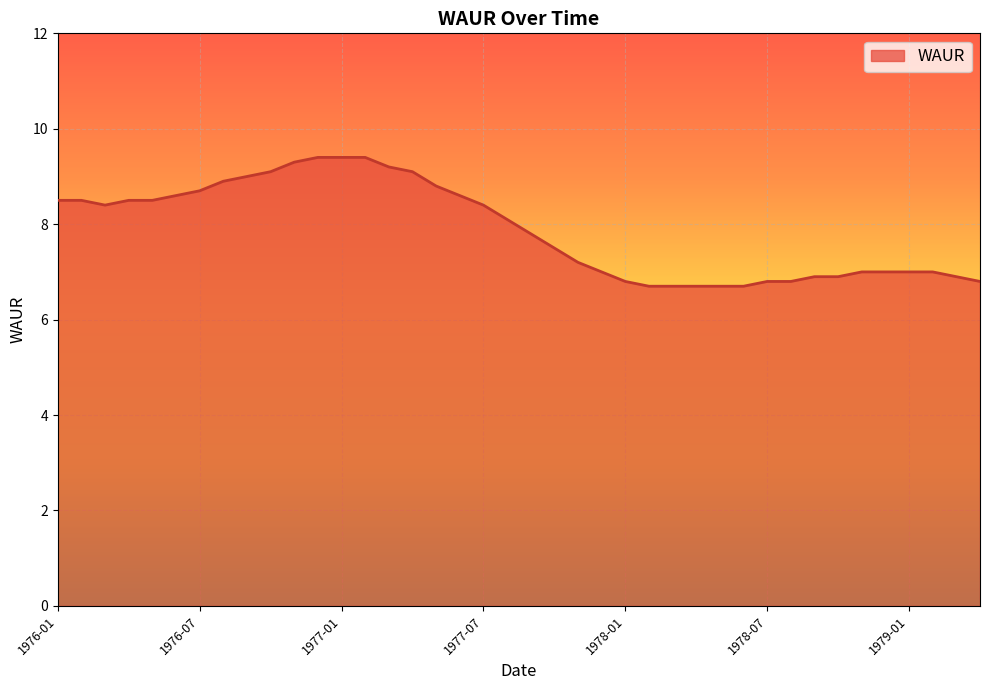

How many series are shown in this chart?

1